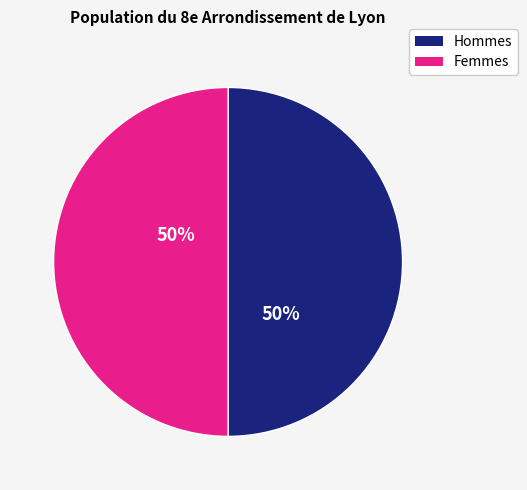

How many slices are in this pie chart?

2